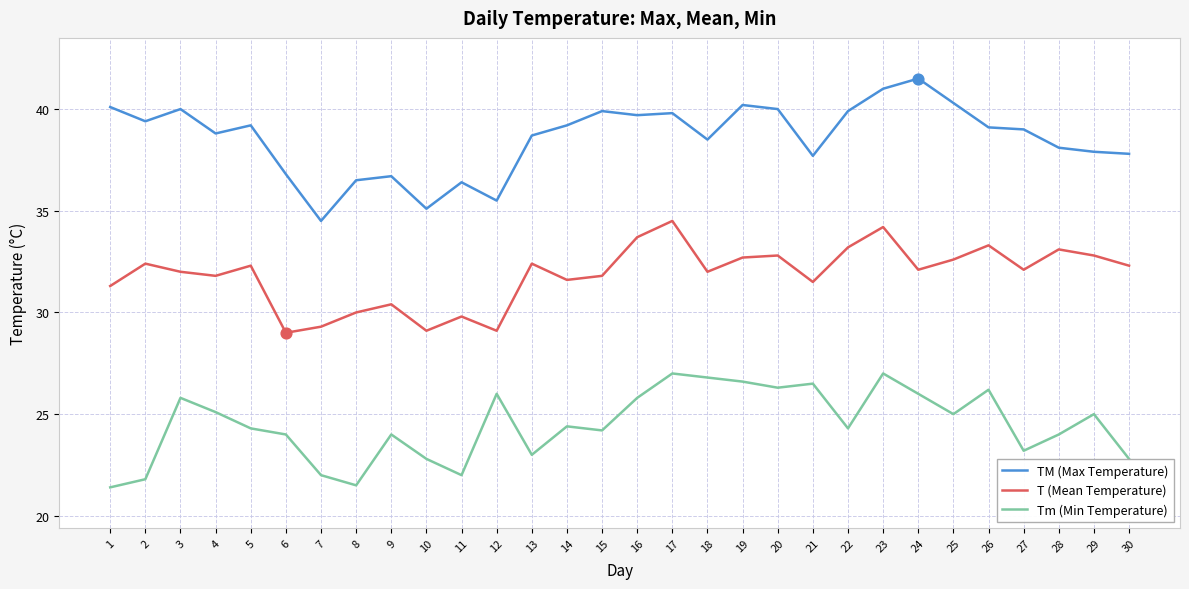

Between 7 and 23, which series saw the biggest shift?

TM (Max Temperature)